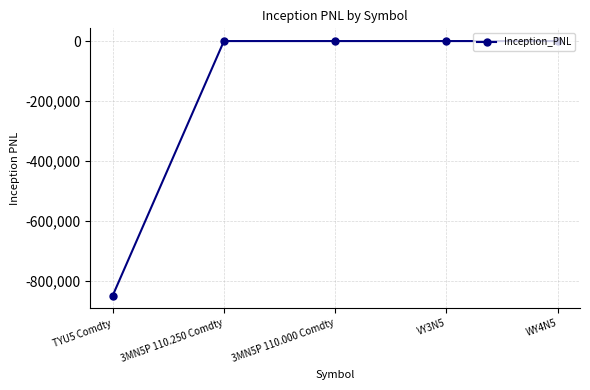

Reading left to right, list all the values displayed in this chart.

TYU5 Comdty=-850000.0	3MN5P 110.250 Comdty=0.0	3MN5P 110.000 Comdty=0.0	VY3N5=0.0	WY4N5=0.0